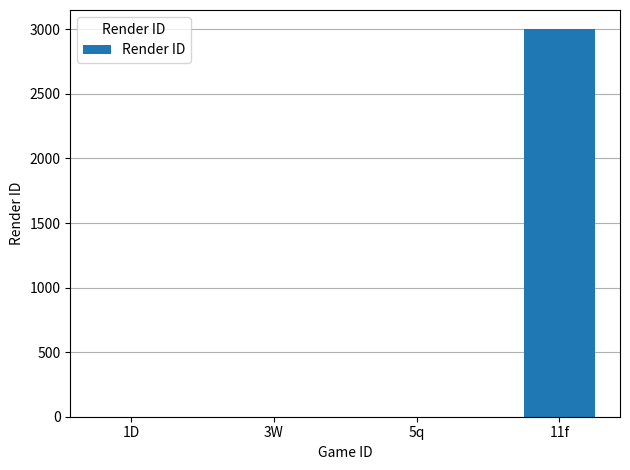

True or false: the data shows 0 at 5q.

True